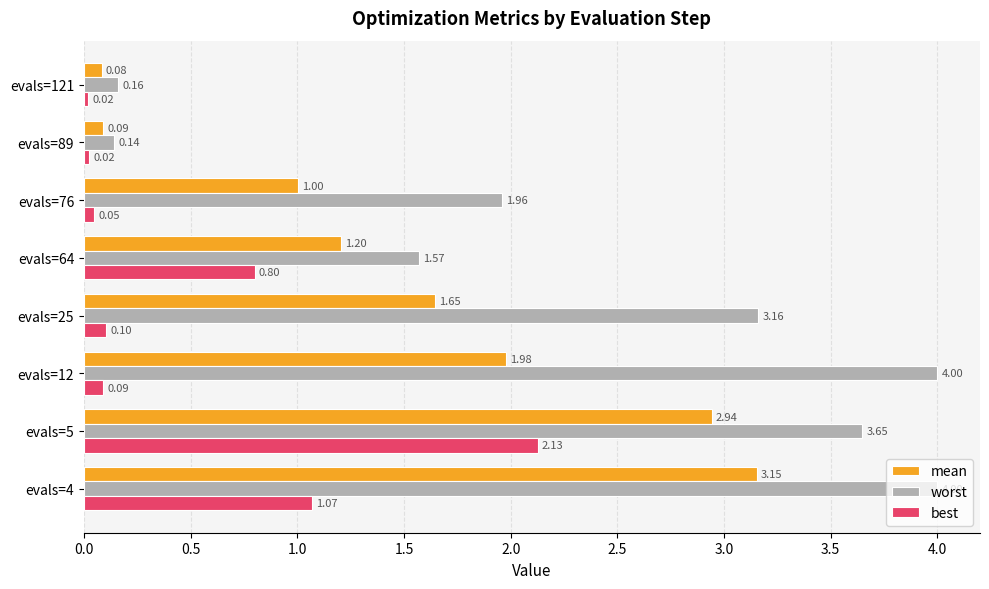

What is the sum of all mean values?

12.1